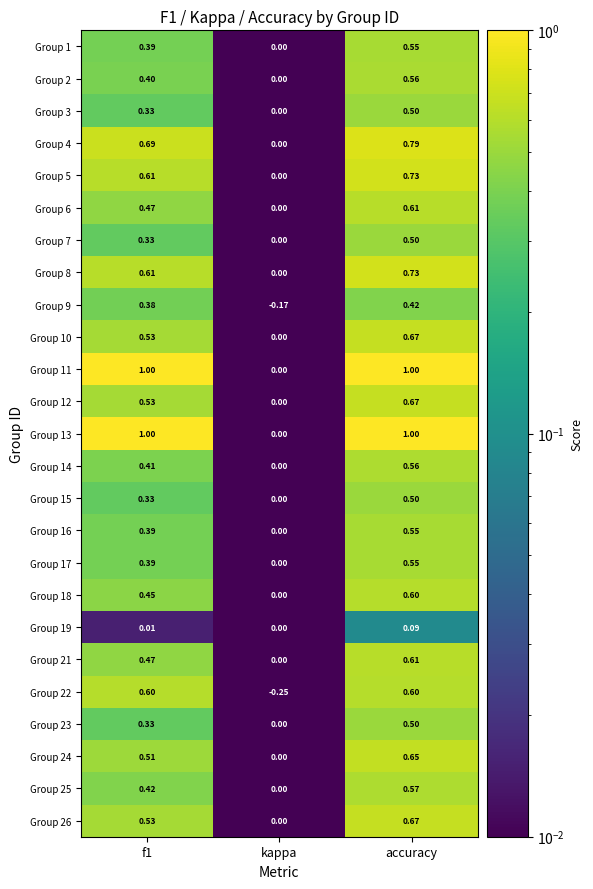

Where is Group 2 nearest to the value 0?

kappa